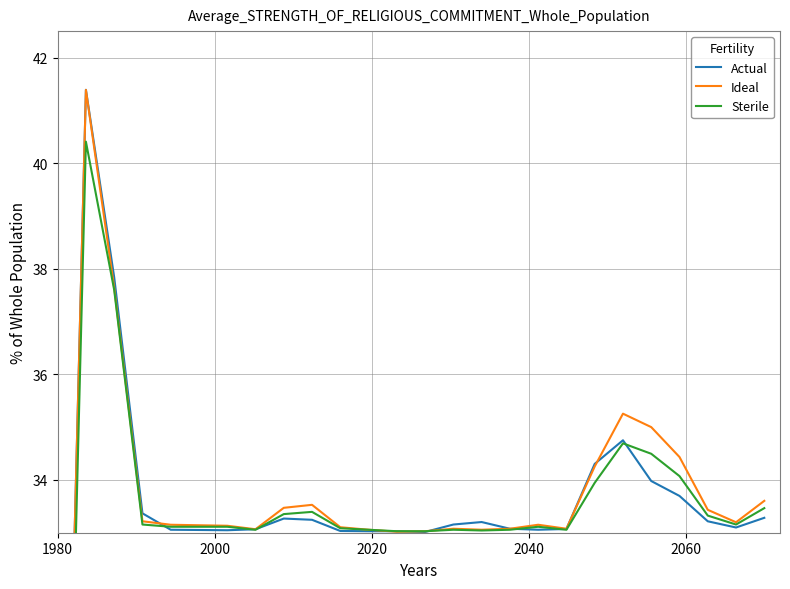

In Ideal, how many points are higher than both neighbors (excluding endpoints)?

5